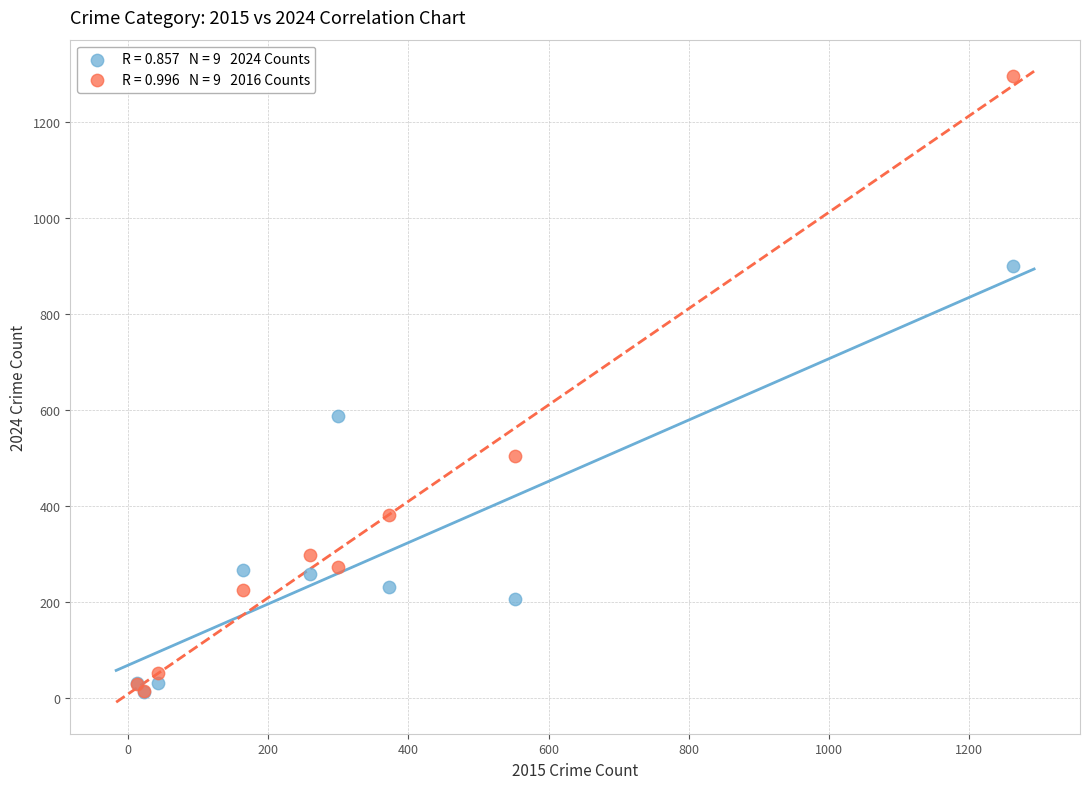

Across all series, what Y value is closest to 654?

587